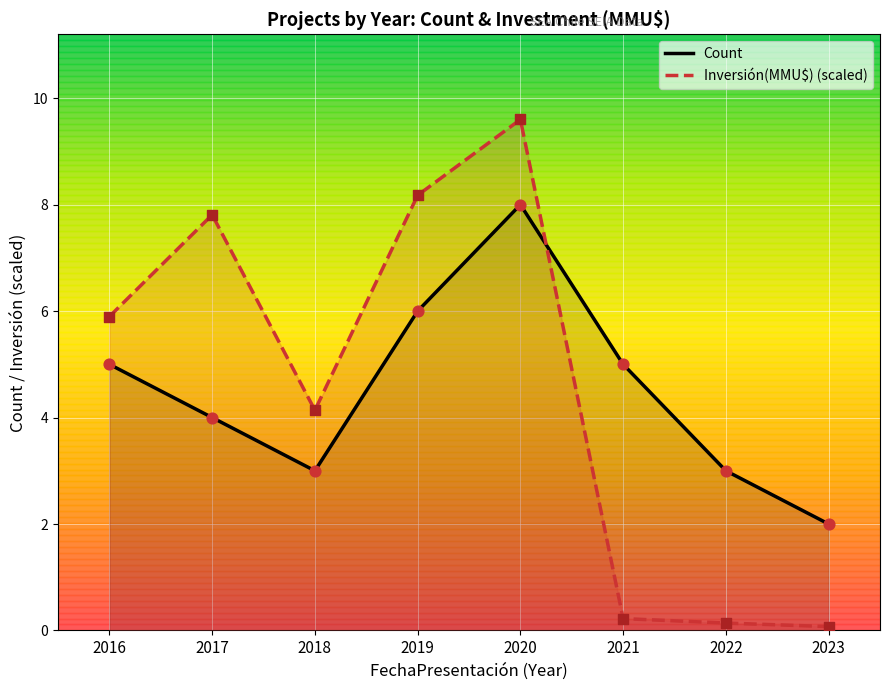

Is the value of Count at 2019 greater than the value of Inversión(MMU$) (scaled) at 2020?

No